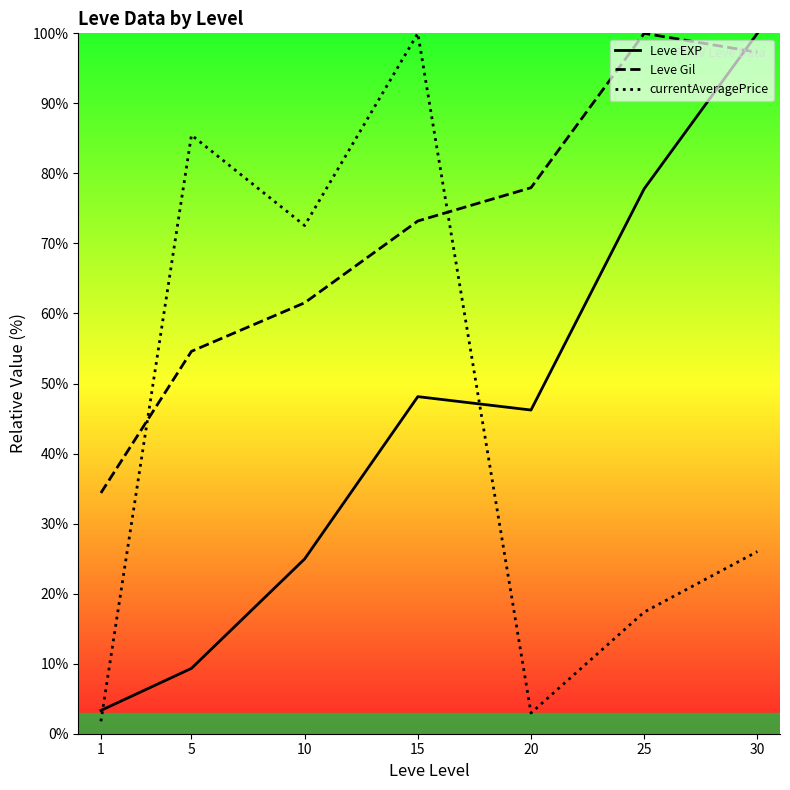

True or false: Leve EXP has more than 2 points higher than both neighbors.

False